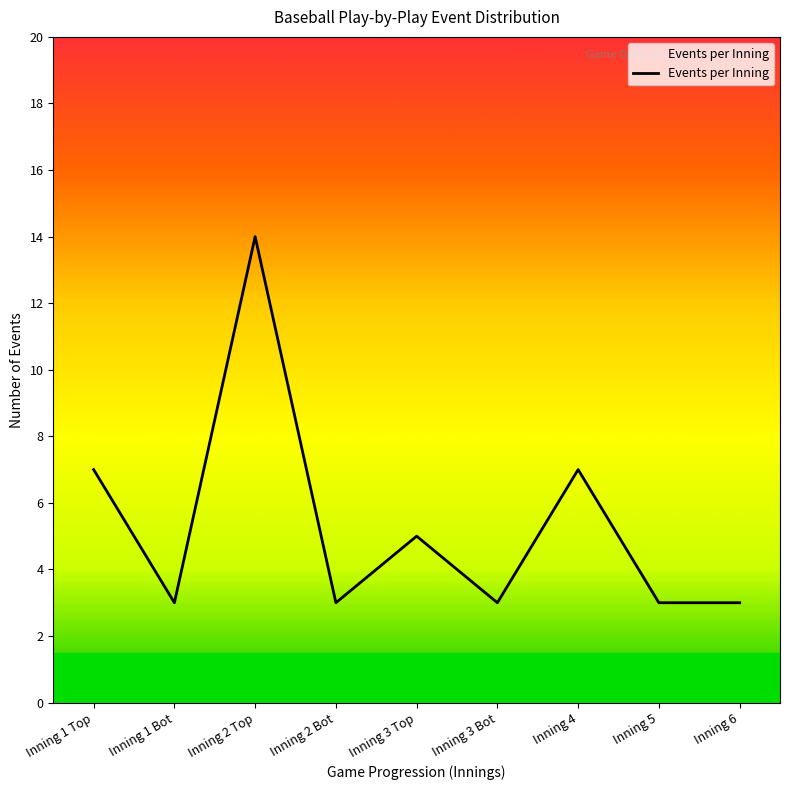

True or false: the data has more than 1 interior local peaks.

True